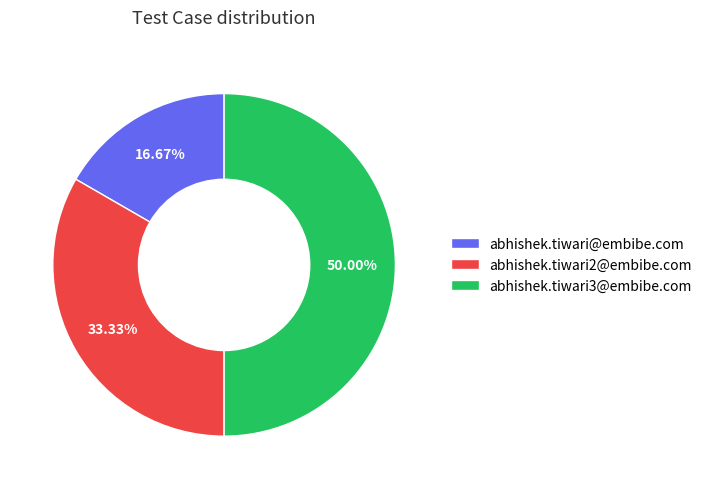

To the nearest percent, what is the combined percentage of abhishek.tiwari@embibe.com and abhishek.tiwari2@embibe.com?

50%